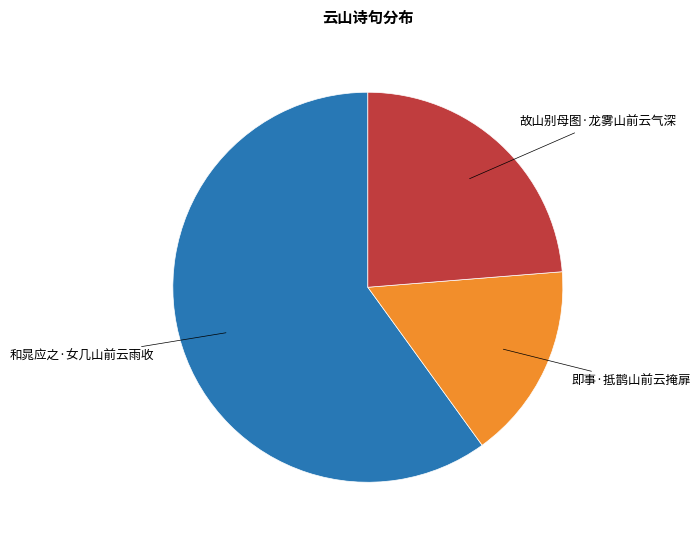

Does 即事·抵鹊山前云掩扉 represent more than half of the total?

No